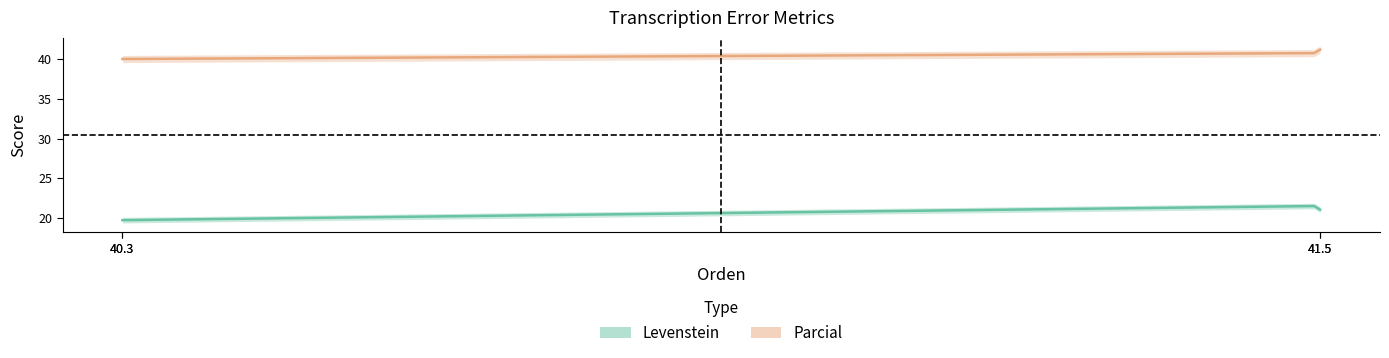

True or false: Parcial and Orden intersect in this chart.

False